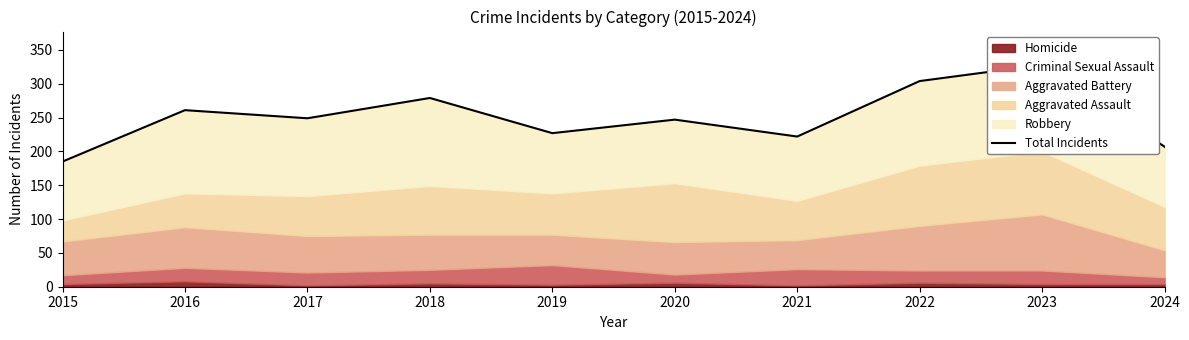

What is the difference between the maximum and second lowest values?

121